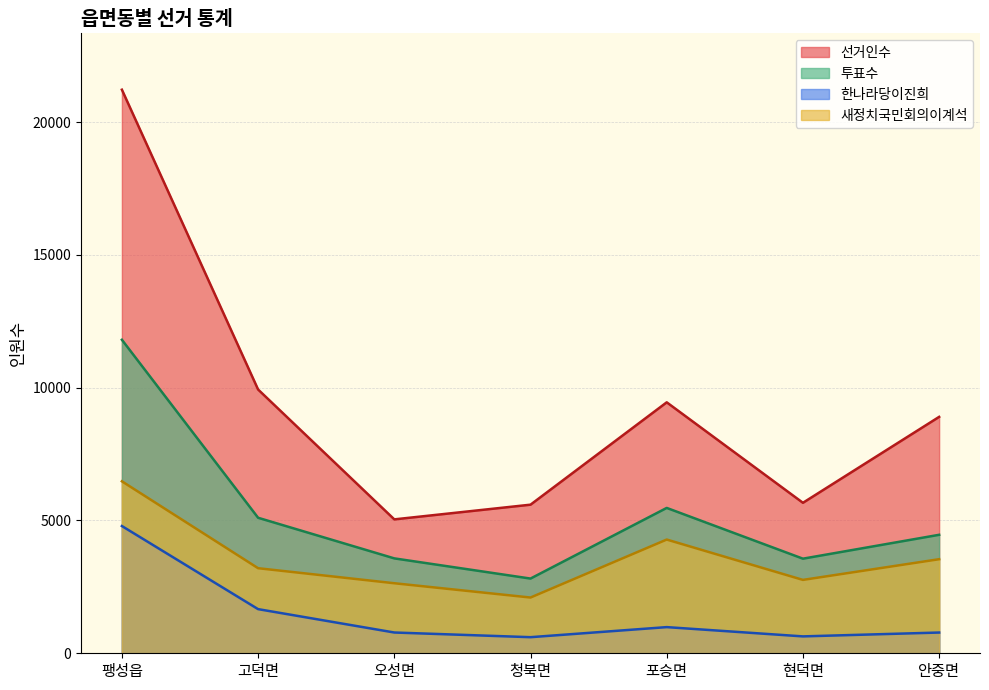

List the series in order of their overall mean, lowest first.

한나라당이진희, 새정치국민회의이계석, 투표수, 선거인수